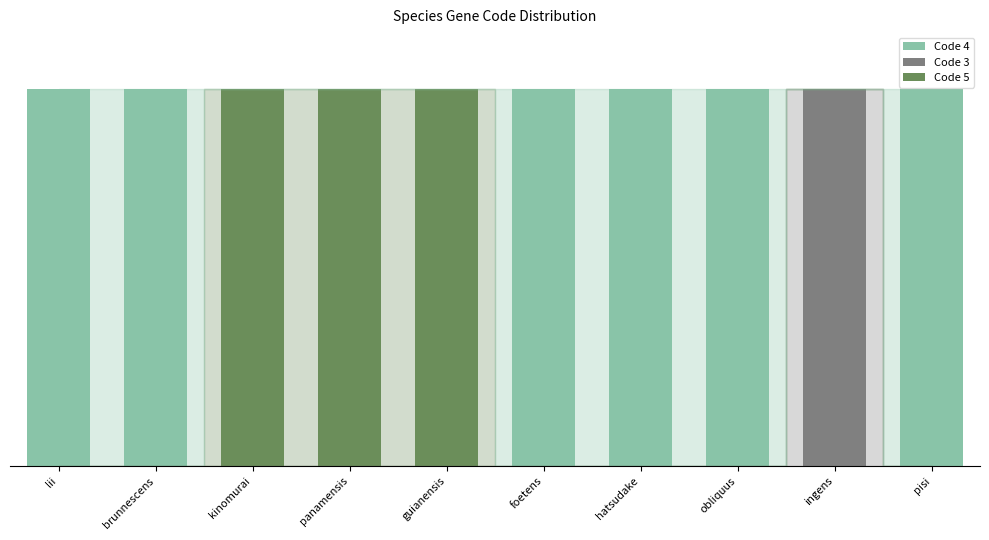

Which series has the largest total across all categories?

Code 4